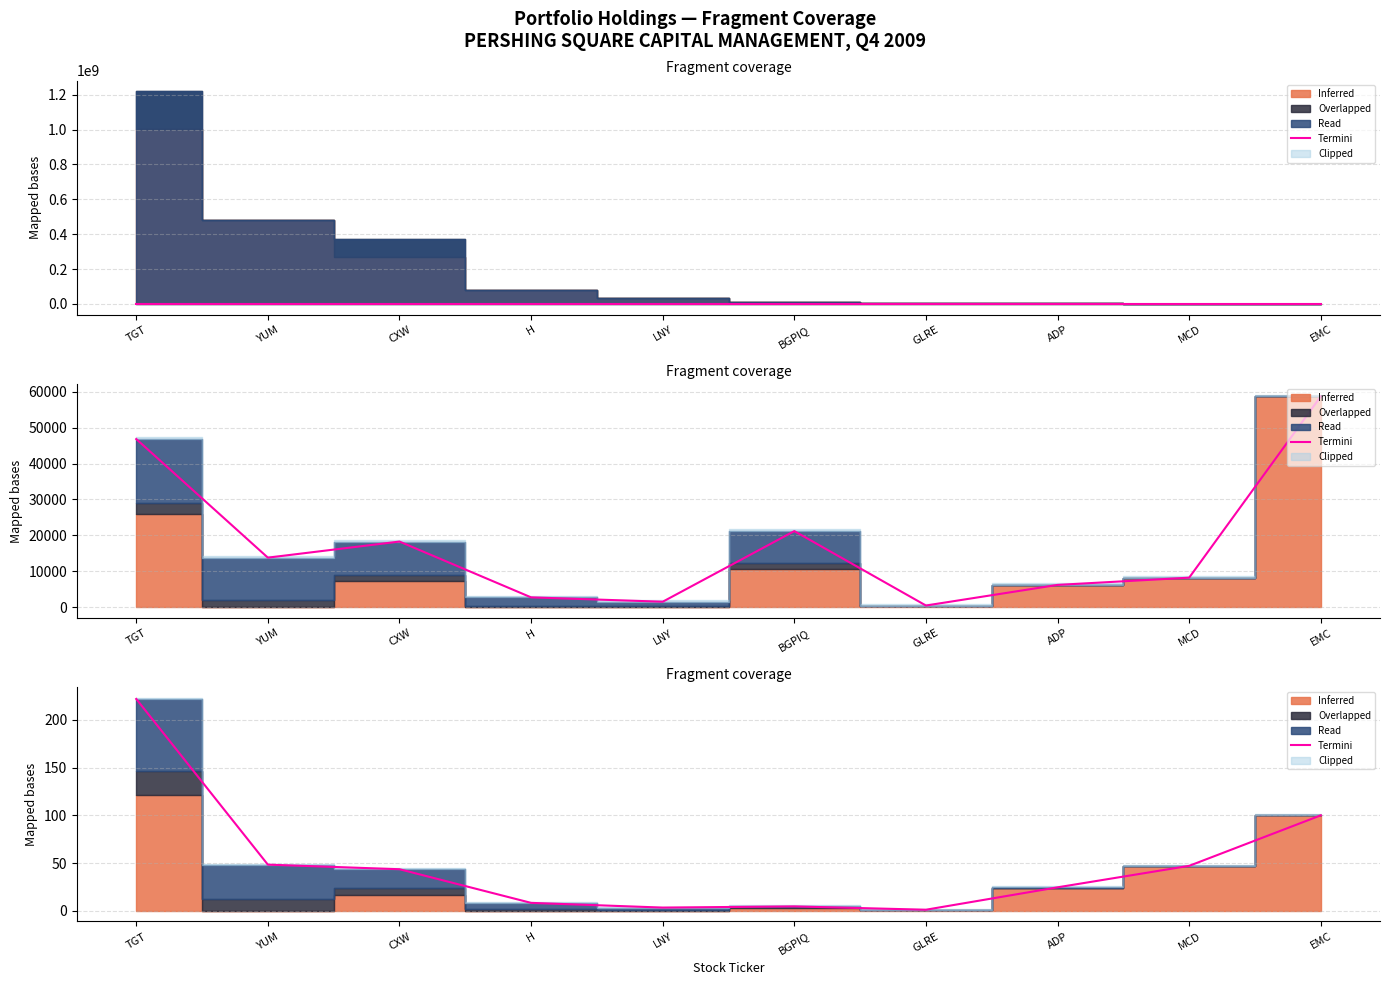

Reading left to right, list all the values displayed in this chart.

222.0	48.3	43.5	8.2	3.3	4.5	1.1	24.5	47.1	100.0